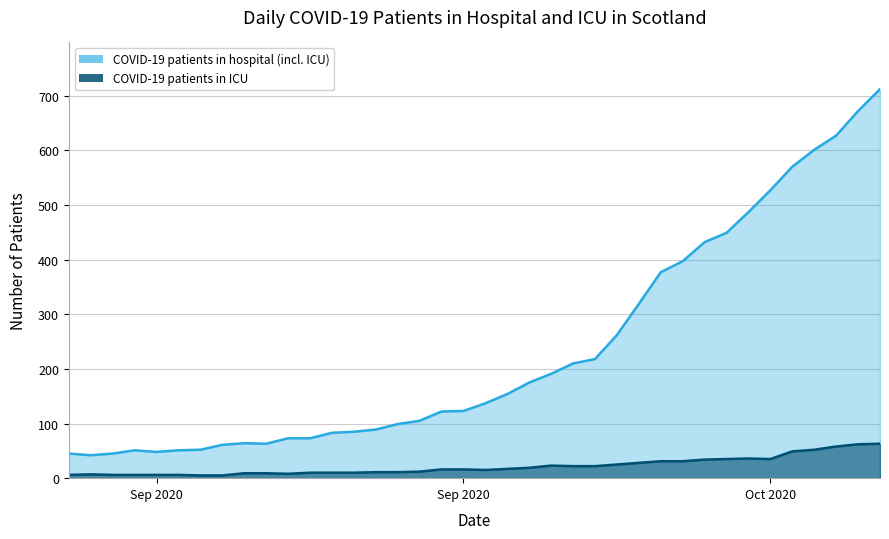

Between 2020-10-10 and 2020-10-16, which is larger?

2020-10-16